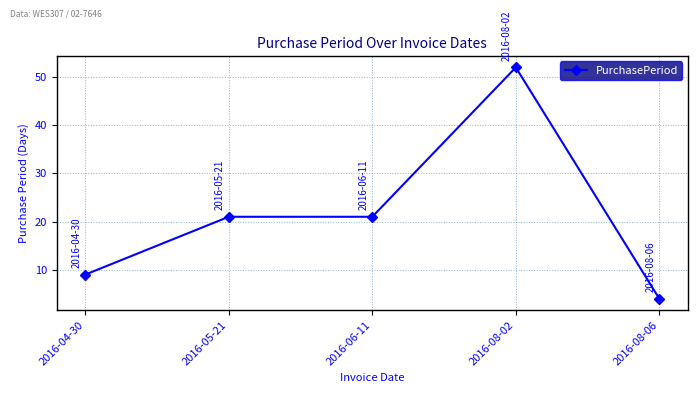

What is the difference between the second highest and minimum values?

17